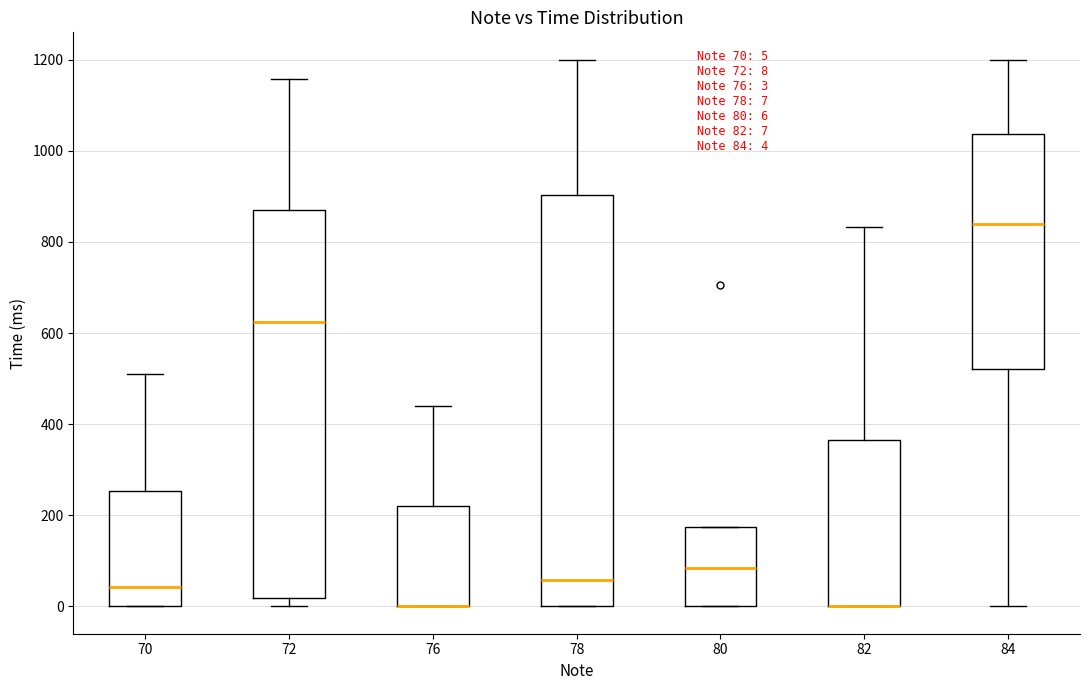

Which box is the tallest, from its lower edge to its upper edge?

78